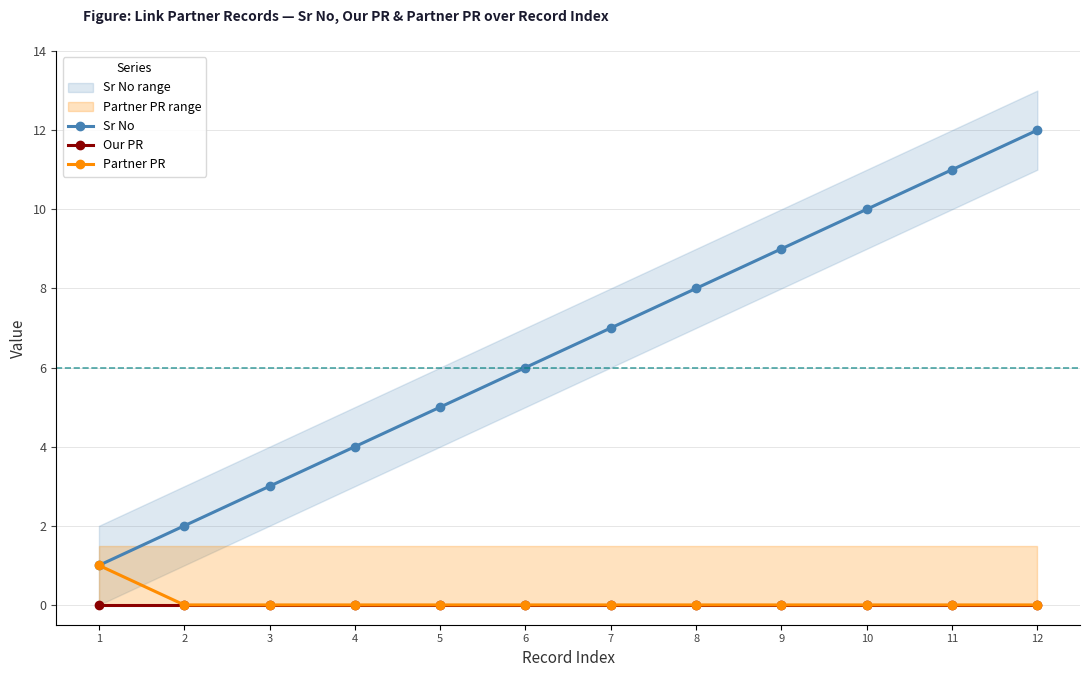

Count the Partner PR values in the range 0 to 1.

12